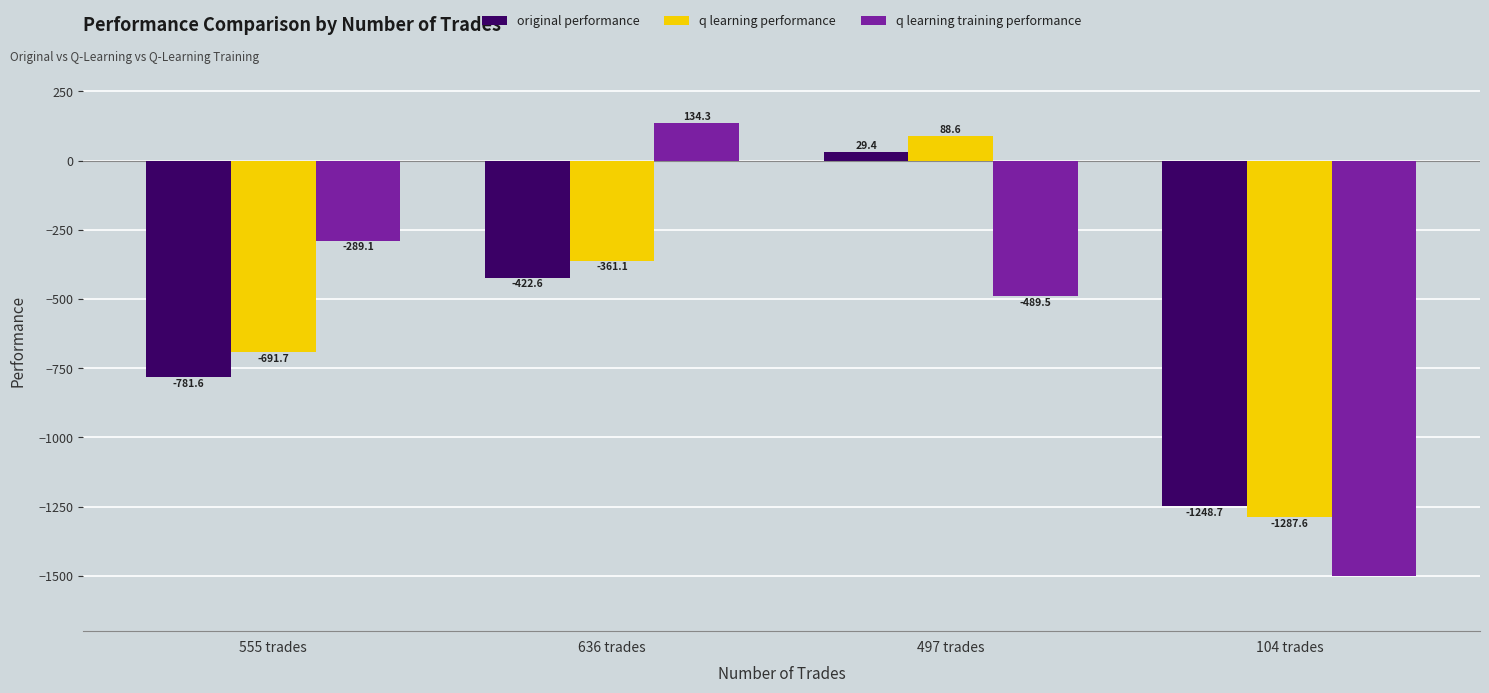

How many negative values does the q learning training performance series have?

3